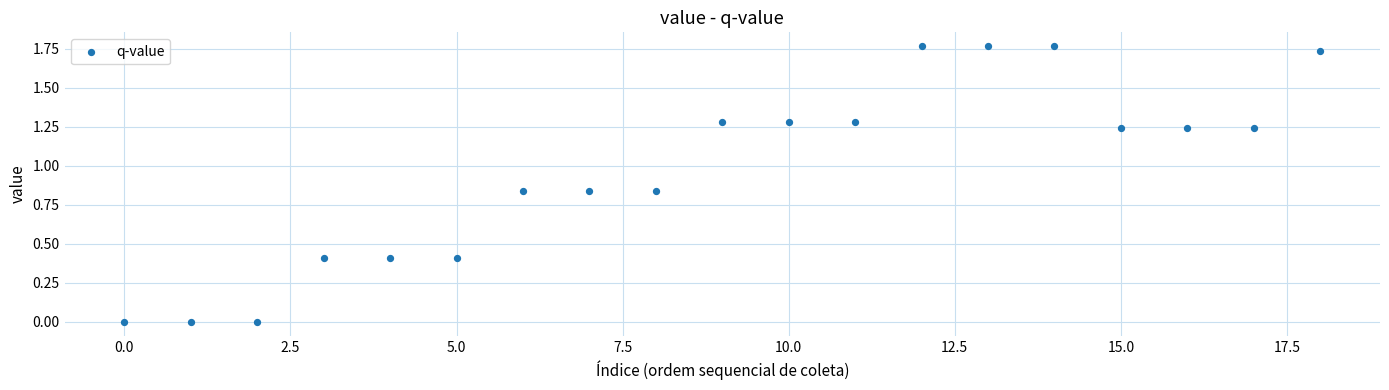

How many points are shown in the scatter plot?

19